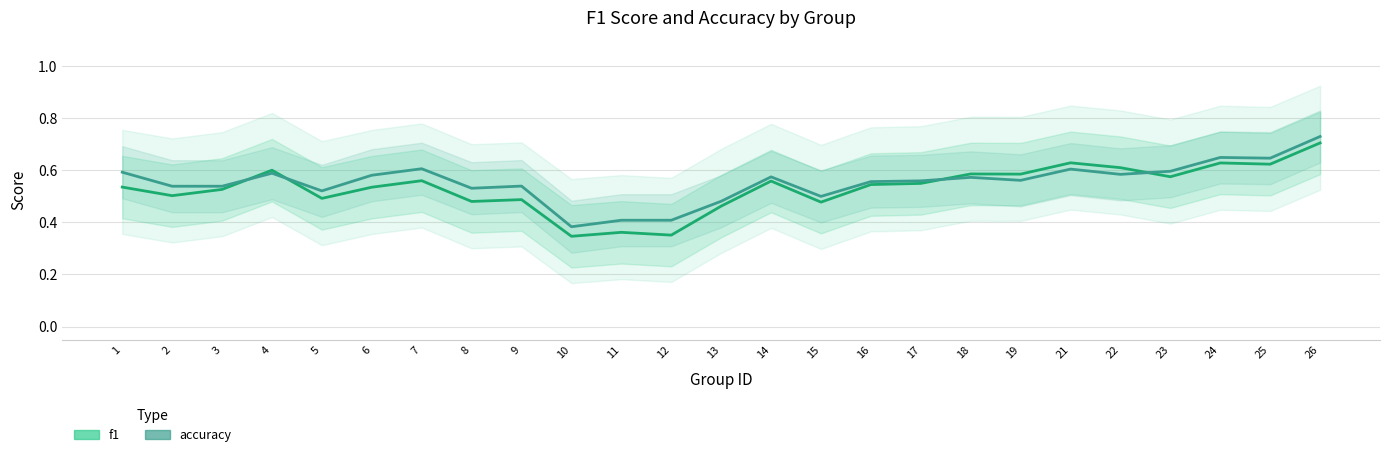

How many interior local peaks does the f1 series have?

8